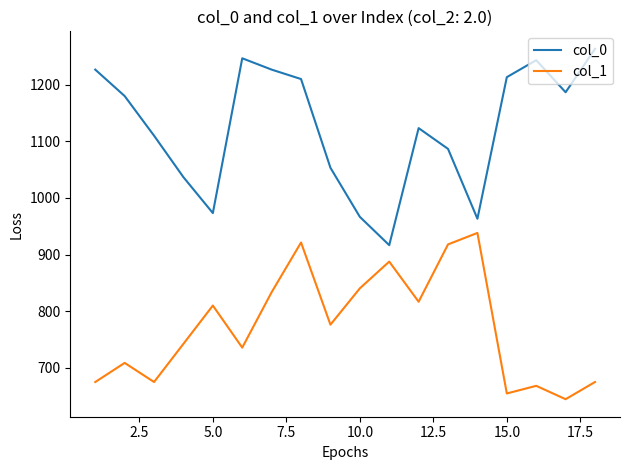

What is the average value of the col_0 series?

1123.7